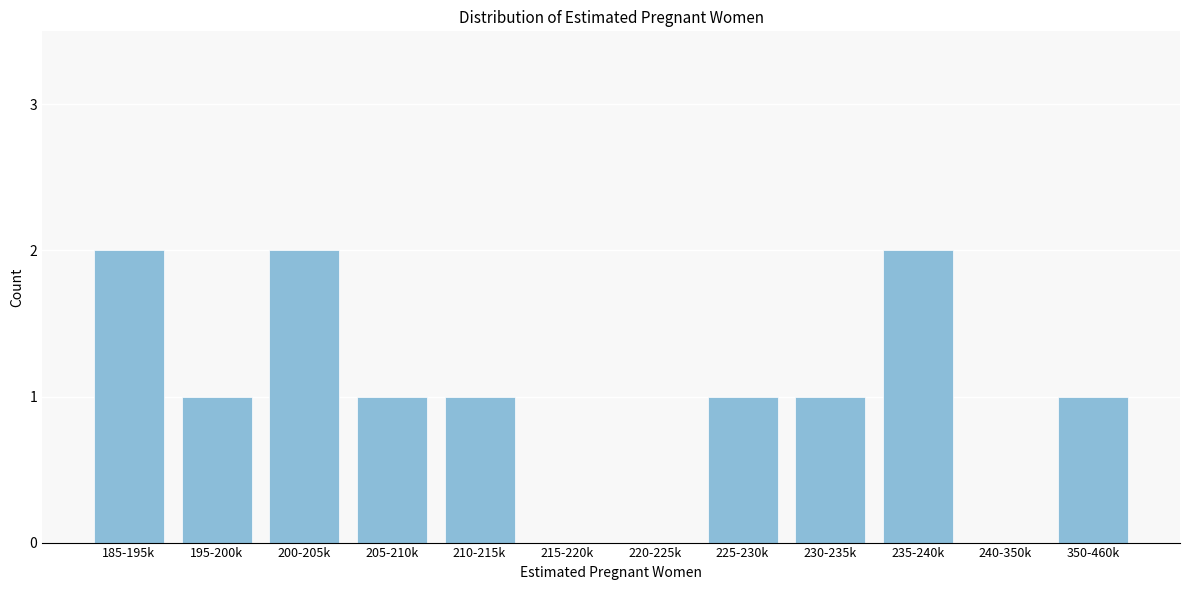

Reading right to left, transcribe all the data shown in this chart.

350-460k=1	240-350k=0	235-240k=2	230-235k=1	225-230k=1	220-225k=0	215-220k=0	210-215k=1	205-210k=1	200-205k=2	195-200k=1	185-195k=2